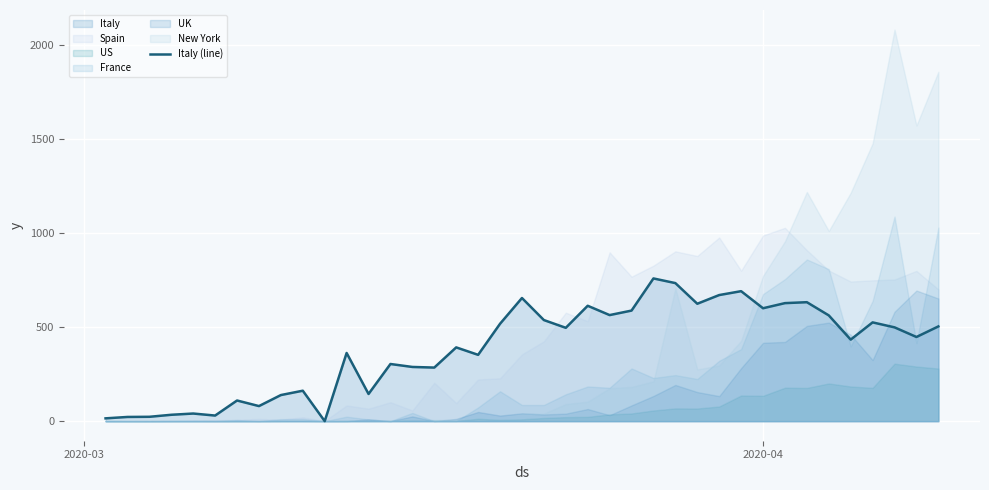

True or false: the data has more than 0 interior local peaks.

True